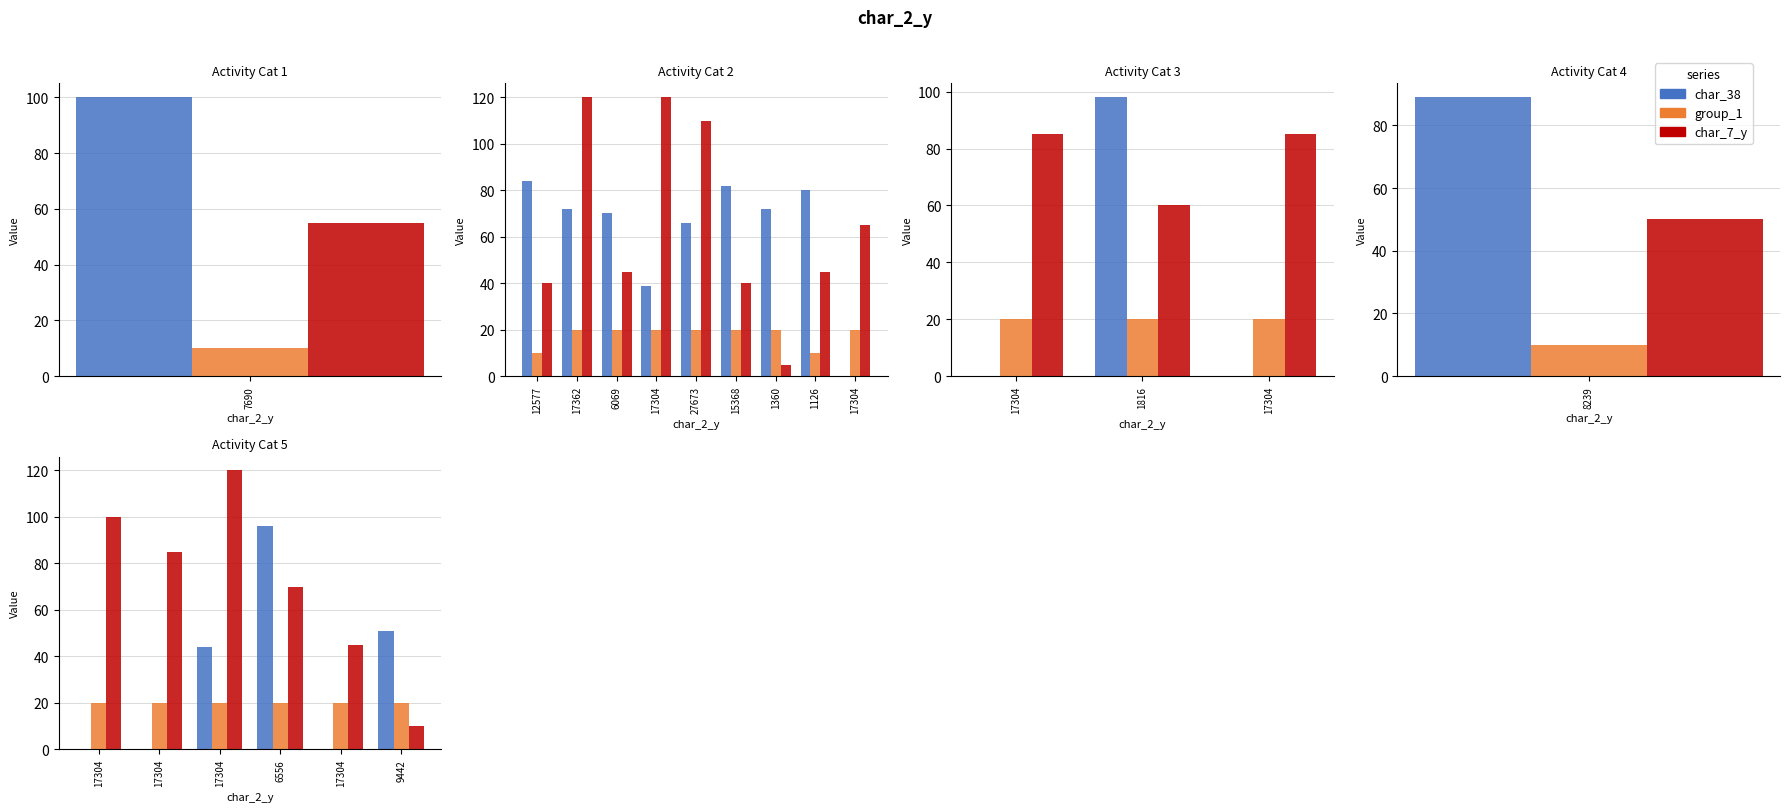

Which series has the largest total across all categories?

char_7_y